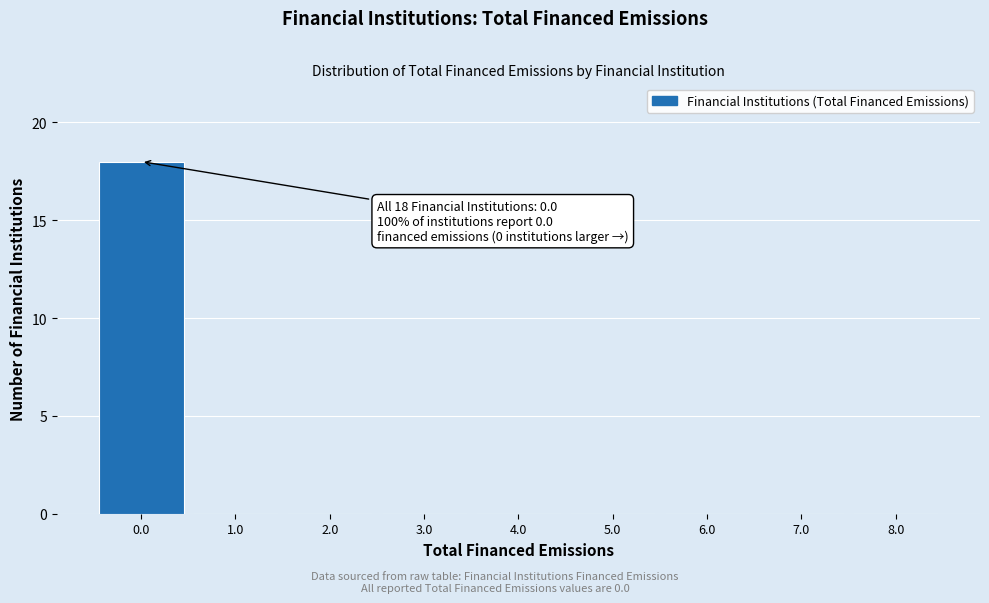

Which range on the x-axis has the tallest bar?

-0.5 to 0.5